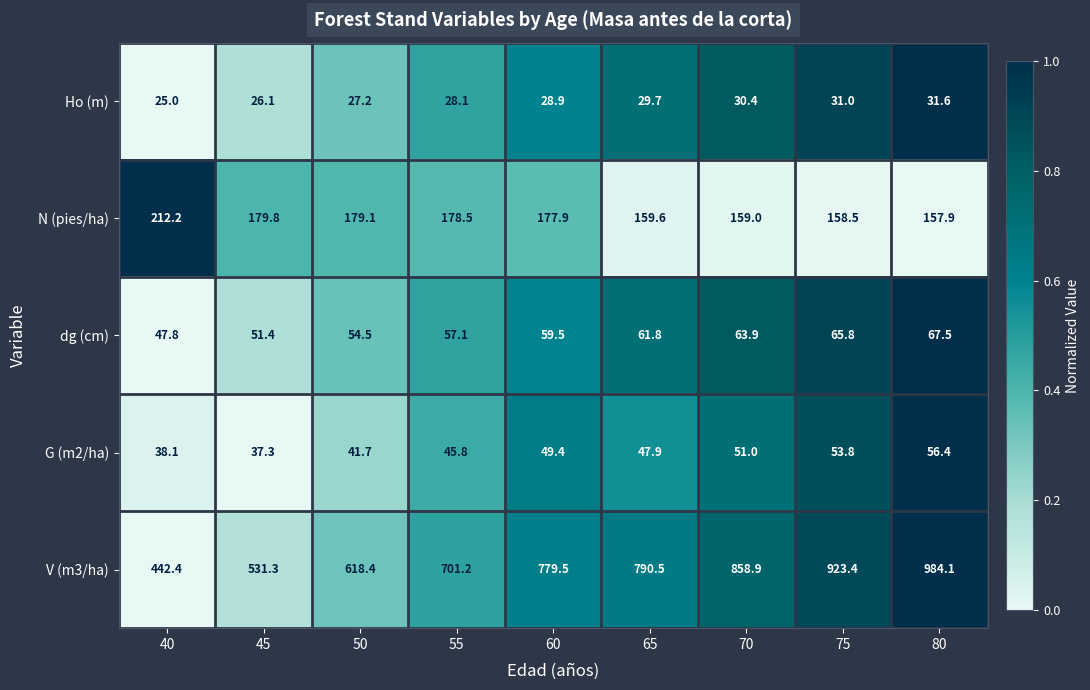

What is the total value across all series at 60?

1095.2